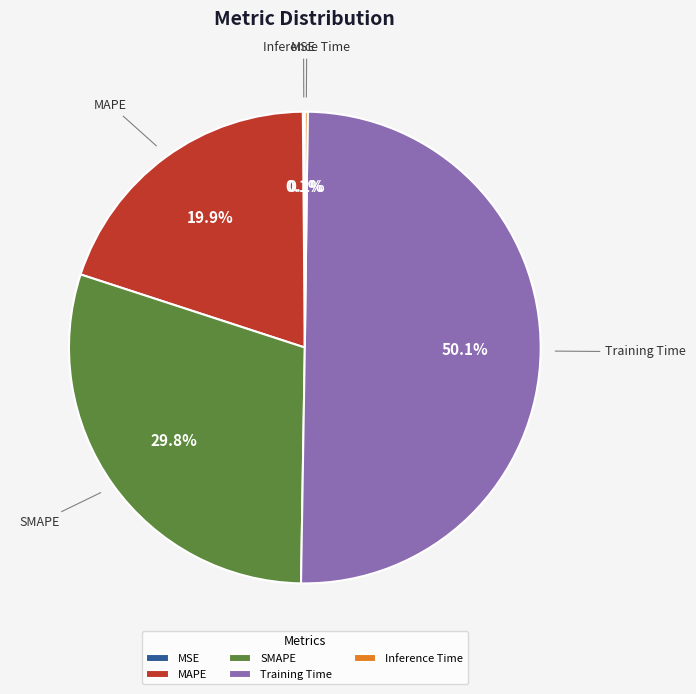

Which category has the biggest portion of the pie?

Training Time